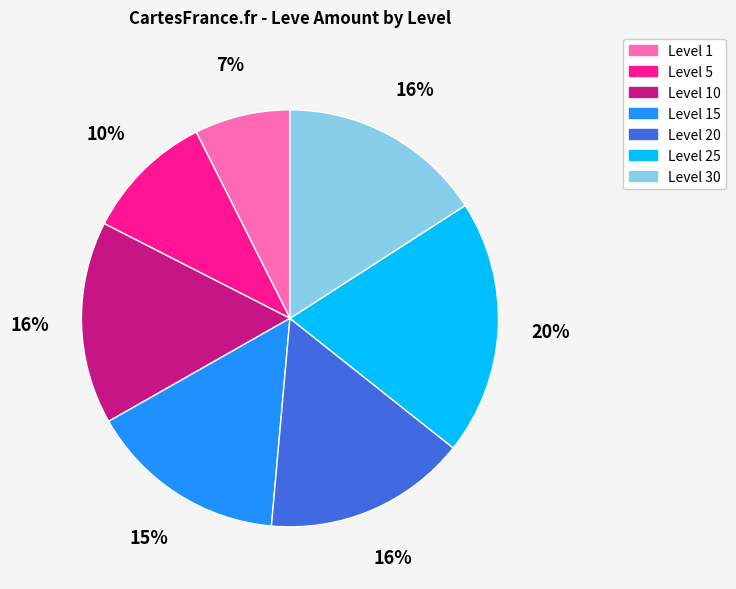

To the nearest percent, what is the average slice percentage?

14%